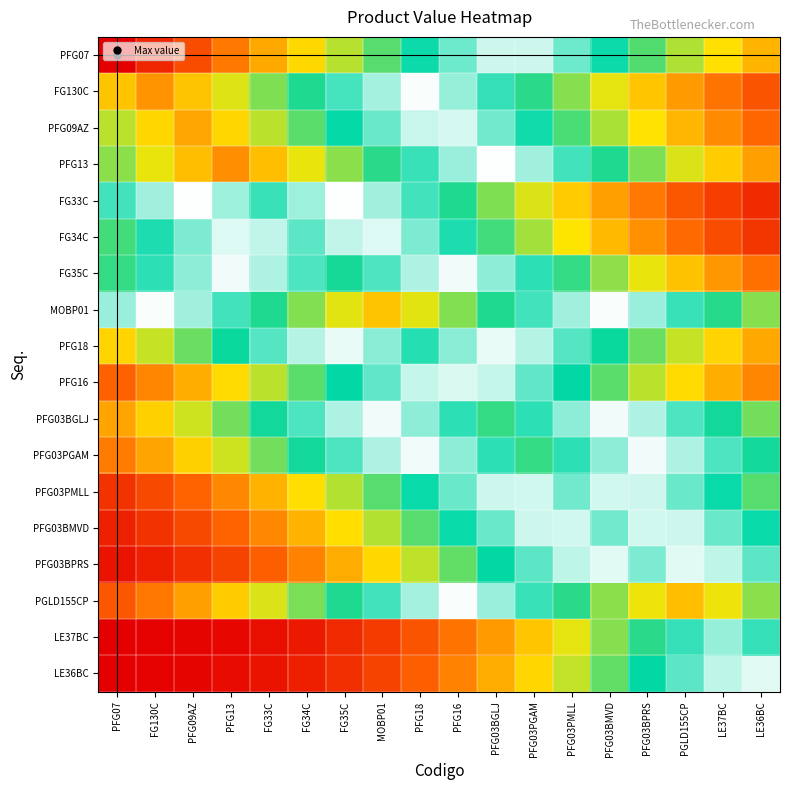

Reading left to right, transcribe all the data shown in this chart.

PFG07: PFG07=10.5	FG130C=10.0	PFG09AZ=9.5	PFG13=9.0	FG33C=8.5	FG34C=8.0	FG35C=7.5	MOBP01=7.0	PFG18=6.5	PFG16=6.0	PFG03BGLJ=5.5	PFG03PGAM=5.0	PFG03PMLL=4.5	PFG03BMVD=4.0	PFG03BPRS=3.6	PGLD155CP=3.1	LE37BC=2.6	LE36BC=2.2
FG130C: PFG07=8.2	FG130C=8.7	PFG09AZ=8.2	PFG13=7.7	FG33C=7.2	FG34C=6.7	FG35C=6.2	MOBP01=5.7	PFG18=5.2	PFG16=4.7	PFG03BGLJ=4.3	PFG03PGAM=3.8	PFG03PMLL=3.3	PFG03BMVD=2.8	PFG03BPRS=2.3	PGLD155CP=1.9	LE37BC=1.5	LE36BC=1.1
PFG09AZ: PFG07=7.6	FG130C=8.1	PFG09AZ=8.6	PFG13=8.1	FG33C=7.6	FG34C=7.1	FG35C=6.6	MOBP01=6.1	PFG18=5.6	PFG16=5.1	PFG03BGLJ=4.6	PFG03PGAM=4.1	PFG03PMLL=3.6	PFG03BMVD=3.1	PFG03BPRS=2.6	PGLD155CP=2.2	LE37BC=1.7	LE36BC=1.4
PFG13: PFG07=7.3	FG130C=7.8	PFG09AZ=8.3	PFG13=8.8	FG33C=8.3	FG34C=7.8	FG35C=7.3	MOBP01=6.8	PFG18=6.3	PFG16=5.8	PFG03BGLJ=5.3	PFG03PGAM=4.8	PFG03PMLL=4.3	PFG03BMVD=3.8	PFG03BPRS=3.3	PGLD155CP=2.9	LE37BC=2.4	LE36BC=2.0
FG33C: PFG07=4.3	FG130C=4.8	PFG09AZ=5.3	PFG13=5.8	FG33C=6.3	FG34C=5.8	FG35C=5.3	MOBP01=4.8	PFG18=4.3	PFG16=3.8	PFG03BGLJ=3.3	PFG03PGAM=2.9	PFG03PMLL=2.4	PFG03BMVD=1.9	PFG03BPRS=1.5	PGLD155CP=1.2	LE37BC=0.9	LE36BC=0.6
FG34C: PFG07=3.6	FG130C=4.1	PFG09AZ=4.6	PFG13=5.1	FG33C=5.6	FG34C=6.1	FG35C=5.6	MOBP01=5.1	PFG18=4.6	PFG16=4.1	PFG03BGLJ=3.6	PFG03PGAM=3.1	PFG03PMLL=2.7	PFG03BMVD=2.2	PFG03BPRS=1.8	PGLD155CP=1.4	LE37BC=1.0	LE36BC=0.7
FG35C: PFG07=3.7	FG130C=4.2	PFG09AZ=4.7	PFG13=5.2	FG33C=5.7	FG34C=6.2	FG35C=6.7	MOBP01=6.2	PFG18=5.7	PFG16=5.2	PFG03BGLJ=4.7	PFG03PGAM=4.2	PFG03PMLL=3.7	PFG03BMVD=3.2	PFG03BPRS=2.8	PGLD155CP=2.3	LE37BC=1.9	LE36BC=1.5
MOBP01: PFG07=4.8	FG130C=5.3	PFG09AZ=5.8	PFG13=6.3	FG33C=6.8	FG34C=7.3	FG35C=7.8	MOBP01=8.3	PFG18=7.8	PFG16=7.3	PFG03BGLJ=6.8	PFG03PGAM=6.3	PFG03PMLL=5.8	PFG03BMVD=5.3	PFG03BPRS=4.8	PGLD155CP=4.3	LE37BC=3.8	LE36BC=3.3
PFG18: PFG07=2.5	FG130C=2.9	PFG09AZ=3.4	PFG13=3.9	FG33C=4.4	FG34C=4.9	FG35C=5.4	MOBP01=5.9	PFG18=6.4	PFG16=5.9	PFG03BGLJ=5.4	PFG03PGAM=4.9	PFG03PMLL=4.4	PFG03BMVD=3.9	PFG03BPRS=3.4	PGLD155CP=2.9	LE37BC=2.5	LE36BC=2.0
PFG16: PFG07=1.3	FG130C=1.7	PFG09AZ=2.1	PFG13=2.6	FG33C=3.0	FG34C=3.5	FG35C=4.0	MOBP01=4.5	PFG18=5.0	PFG16=5.5	PFG03BGLJ=5.0	PFG03PGAM=4.5	PFG03PMLL=4.0	PFG03BMVD=3.5	PFG03BPRS=3.0	PGLD155CP=2.6	LE37BC=2.1	LE36BC=1.7
PFG03BGLJ: PFG07=2.0	FG130C=2.4	PFG09AZ=2.9	PFG13=3.4	FG33C=3.9	FG34C=4.4	FG35C=4.9	MOBP01=5.4	PFG18=5.9	PFG16=6.4	PFG03BGLJ=6.9	PFG03PGAM=6.4	PFG03PMLL=5.9	PFG03BMVD=5.4	PFG03BPRS=4.9	PGLD155CP=4.4	LE37BC=3.9	LE36BC=3.4
PFG03PGAM: PFG07=1.6	FG130C=2.0	PFG09AZ=2.4	PFG13=2.9	FG33C=3.4	FG34C=3.9	FG35C=4.4	MOBP01=4.9	PFG18=5.4	PFG16=5.9	PFG03BGLJ=6.4	PFG03PGAM=6.9	PFG03PMLL=6.4	PFG03BMVD=5.9	PFG03BPRS=5.4	PGLD155CP=4.9	LE37BC=4.4	LE36BC=3.9
PFG03PMLL: PFG07=0.7	FG130C=1.0	PFG09AZ=1.3	PFG13=1.7	FG33C=2.1	FG34C=2.6	FG35C=3.1	MOBP01=3.5	PFG18=4.0	PFG16=4.5	PFG03BGLJ=5.0	PFG03PGAM=5.5	PFG03PMLL=6.0	PFG03BMVD=5.5	PFG03BPRS=5.0	PGLD155CP=4.5	LE37BC=4.0	LE36BC=3.5
PFG03BMVD: PFG07=0.5	FG130C=0.7	PFG09AZ=1.0	PFG13=1.3	FG33C=1.7	FG34C=2.1	FG35C=2.6	MOBP01=3.1	PFG18=3.5	PFG16=4.0	PFG03BGLJ=4.5	PFG03PGAM=5.0	PFG03PMLL=5.5	PFG03BMVD=6.0	PFG03BPRS=5.5	PGLD155CP=5.0	LE37BC=4.5	LE36BC=4.0
PFG03BPRS: PFG07=0.3	FG130C=0.5	PFG09AZ=0.7	PFG13=0.9	FG33C=1.3	FG34C=1.7	FG35C=2.1	MOBP01=2.5	PFG18=3.0	PFG16=3.5	PFG03BGLJ=4.0	PFG03PGAM=4.5	PFG03PMLL=4.9	PFG03BMVD=5.4	PFG03BPRS=5.9	PGLD155CP=5.4	LE37BC=4.9	LE36BC=4.5
PGLD155CP: PFG07=1.2	FG130C=1.5	PFG09AZ=2.0	PFG13=2.4	FG33C=2.9	FG34C=3.3	FG35C=3.8	MOBP01=4.3	PFG18=4.8	PFG16=5.3	PFG03BGLJ=5.8	PFG03PGAM=6.3	PFG03PMLL=6.8	PFG03BMVD=7.3	PFG03BPRS=7.8	PGLD155CP=8.3	LE37BC=7.8	LE36BC=7.3
LE37BC: PFG07=0.0	FG130C=0.1	PFG09AZ=0.1	PFG13=0.2	FG33C=0.2	FG34C=0.4	FG35C=0.6	MOBP01=0.8	PFG18=1.1	PFG16=1.5	PFG03BGLJ=1.9	PFG03PGAM=2.3	PFG03PMLL=2.8	PFG03BMVD=3.3	PFG03BPRS=3.8	PGLD155CP=4.3	LE37BC=4.7	LE36BC=4.3
LE36BC: PFG07=0.0	FG130C=0.1	PFG09AZ=0.1	PFG13=0.2	FG33C=0.3	FG34C=0.4	FG35C=0.7	MOBP01=0.9	PFG18=1.3	PFG16=1.6	PFG03BGLJ=2.1	PFG03PGAM=2.5	PFG03PMLL=3.0	PFG03BMVD=3.5	PFG03BPRS=4.0	PGLD155CP=4.4	LE37BC=4.9	LE36BC=5.4